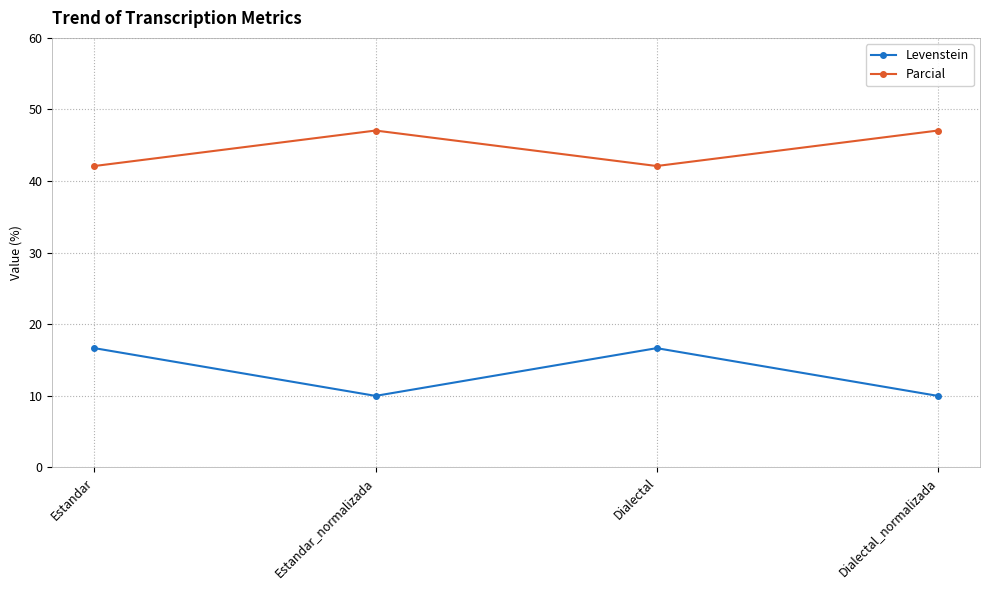

Where does the Levenstein series first go above 16?

Estandar